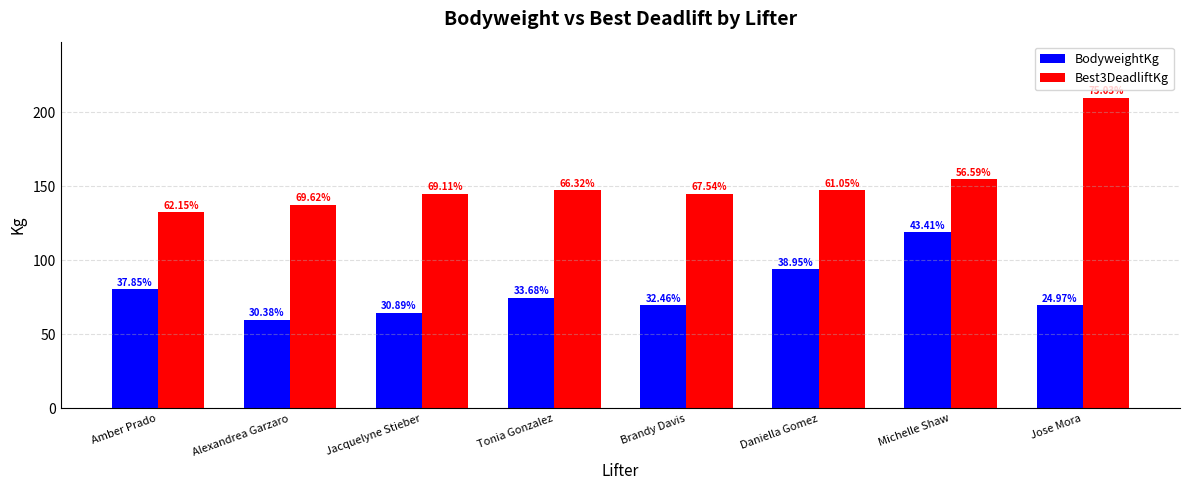

Read the Best3DeadliftKg value at Tonia Gonzalez.

147.5